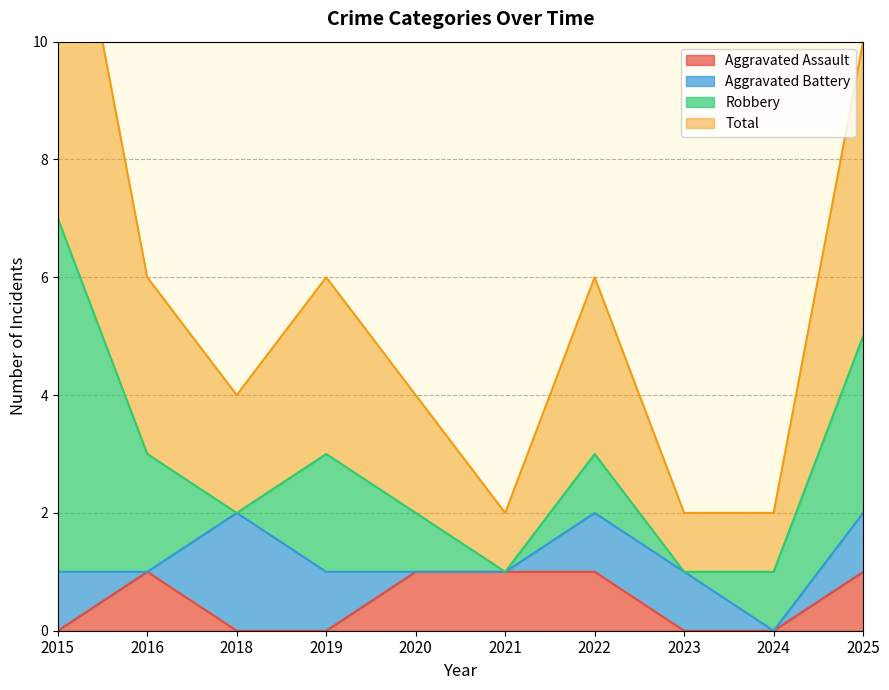

What is the value of the Total point at the 10th from the left?

5